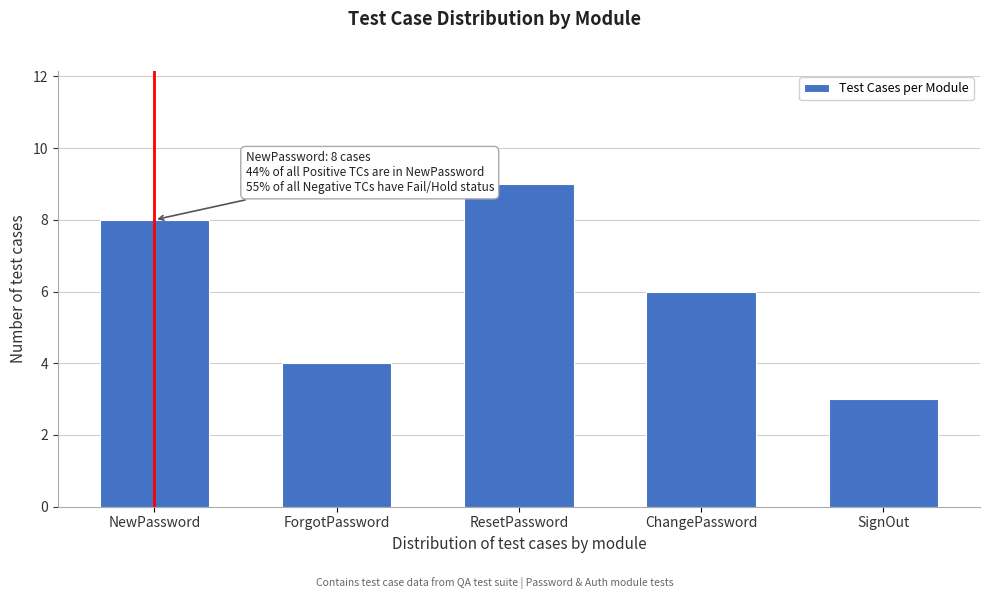

Reading left to right, extract all data points from this chart.

NewPassword=8	ForgotPassword=4	ResetPassword=9	ChangePassword=6	SignOut=3